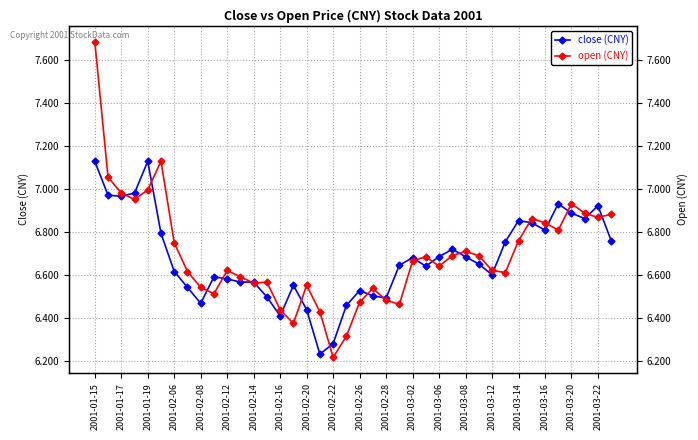

How many distinct data groups are displayed?

2